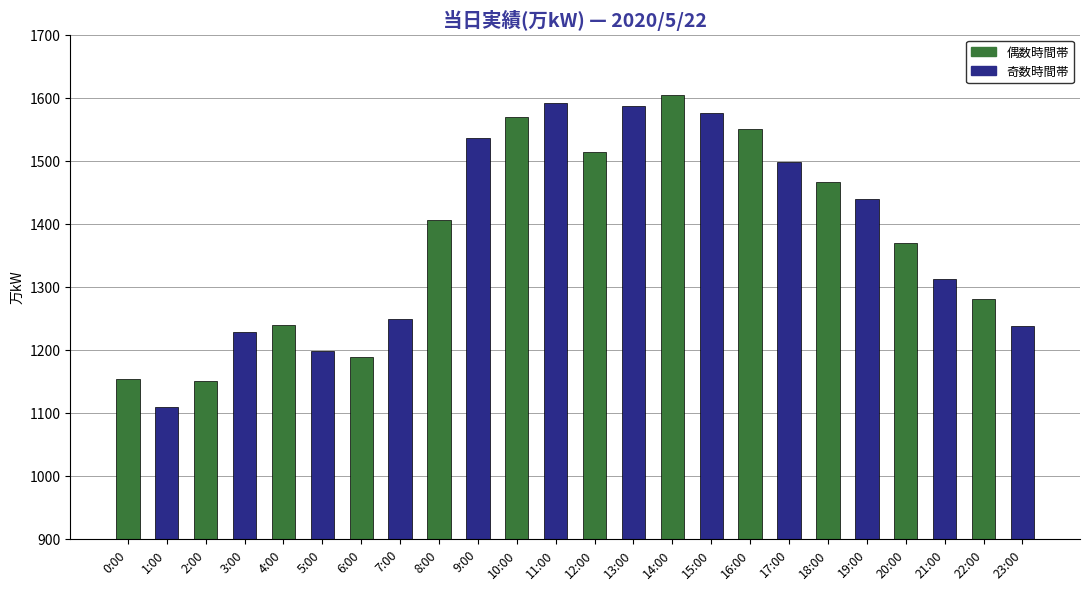

What is the difference between the maximum and minimum values?

494